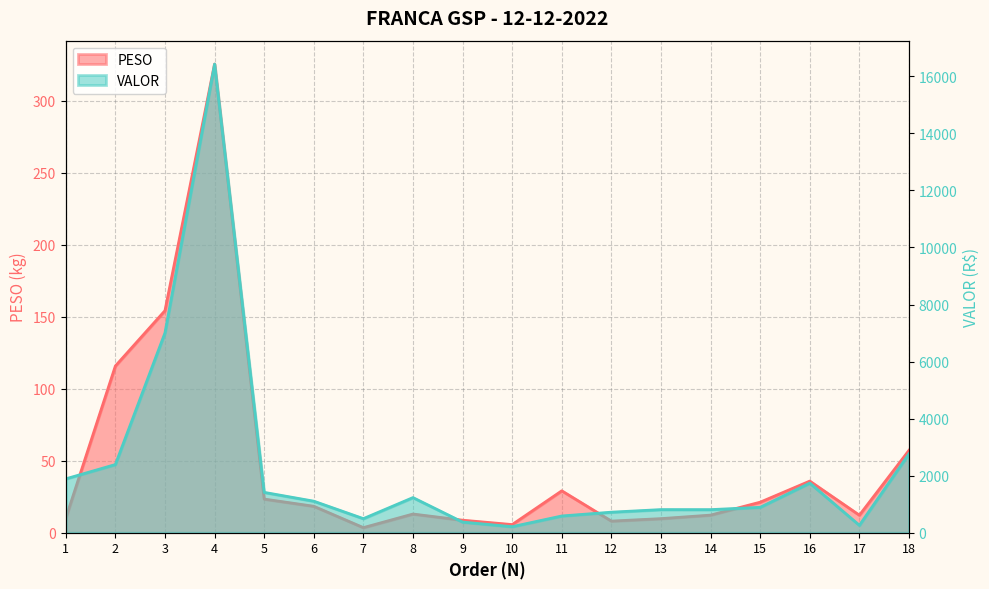

What is the maximum value for VALOR?

16429.3